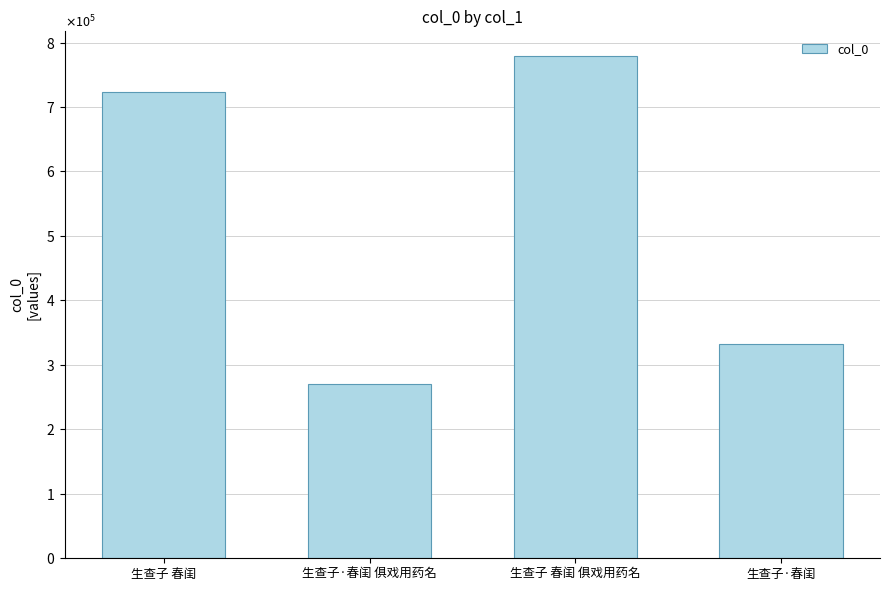

Are the bars horizontal?

No